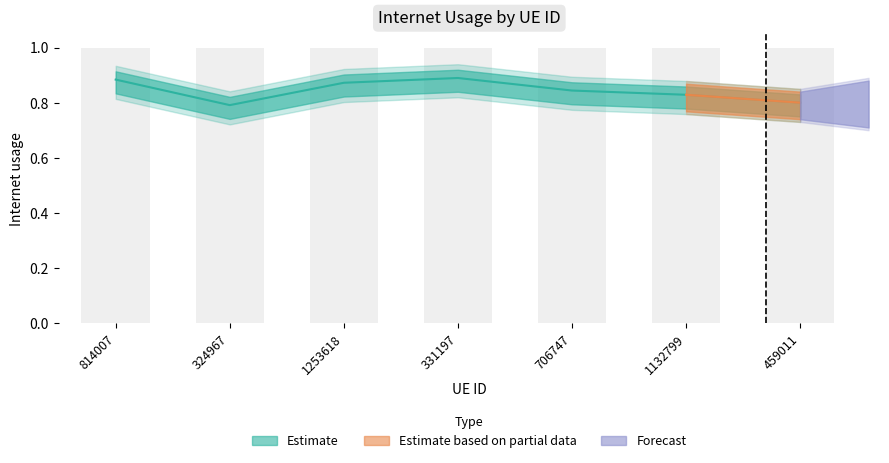

Reading left to right, what are all the values shown in this chart?

814007=0.9	324967=0.8	1253618=0.9	331197=0.9	706747=0.8	1132799=0.8	459011=0.8